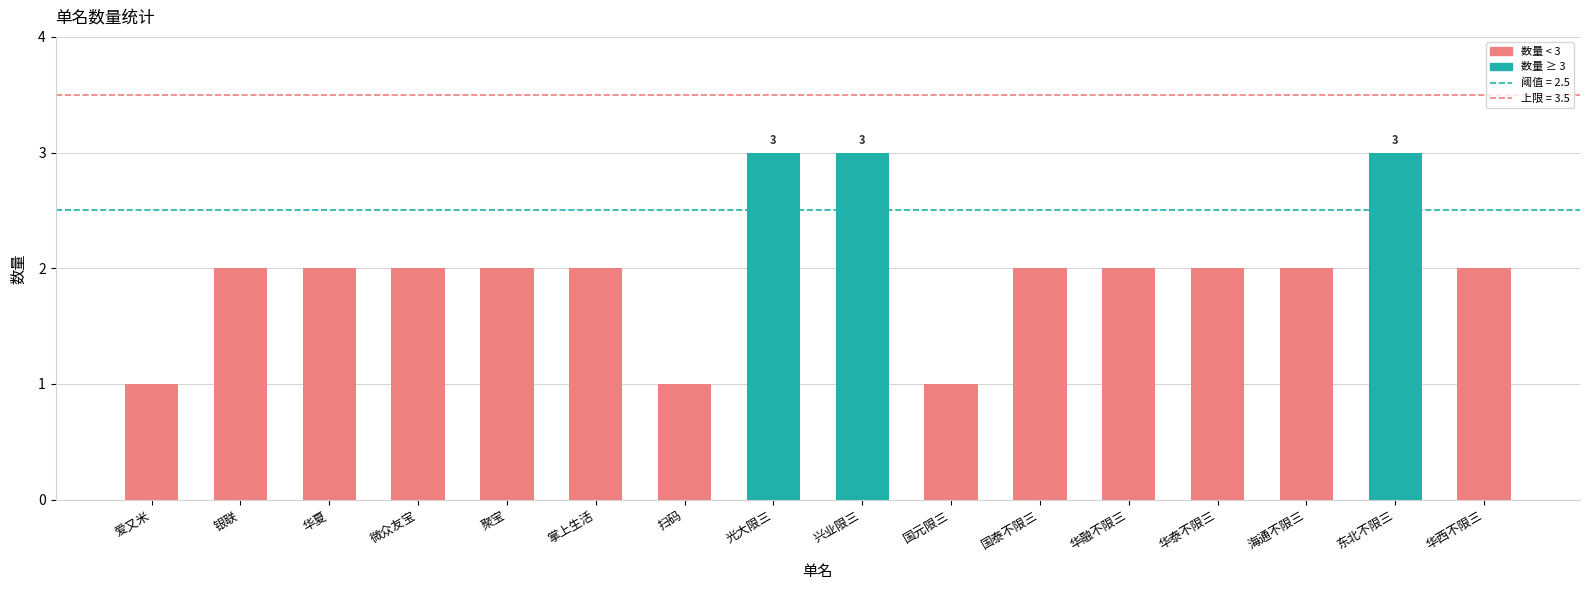

What is the change in value from 国泰不限三 to 东北不限三?

+1